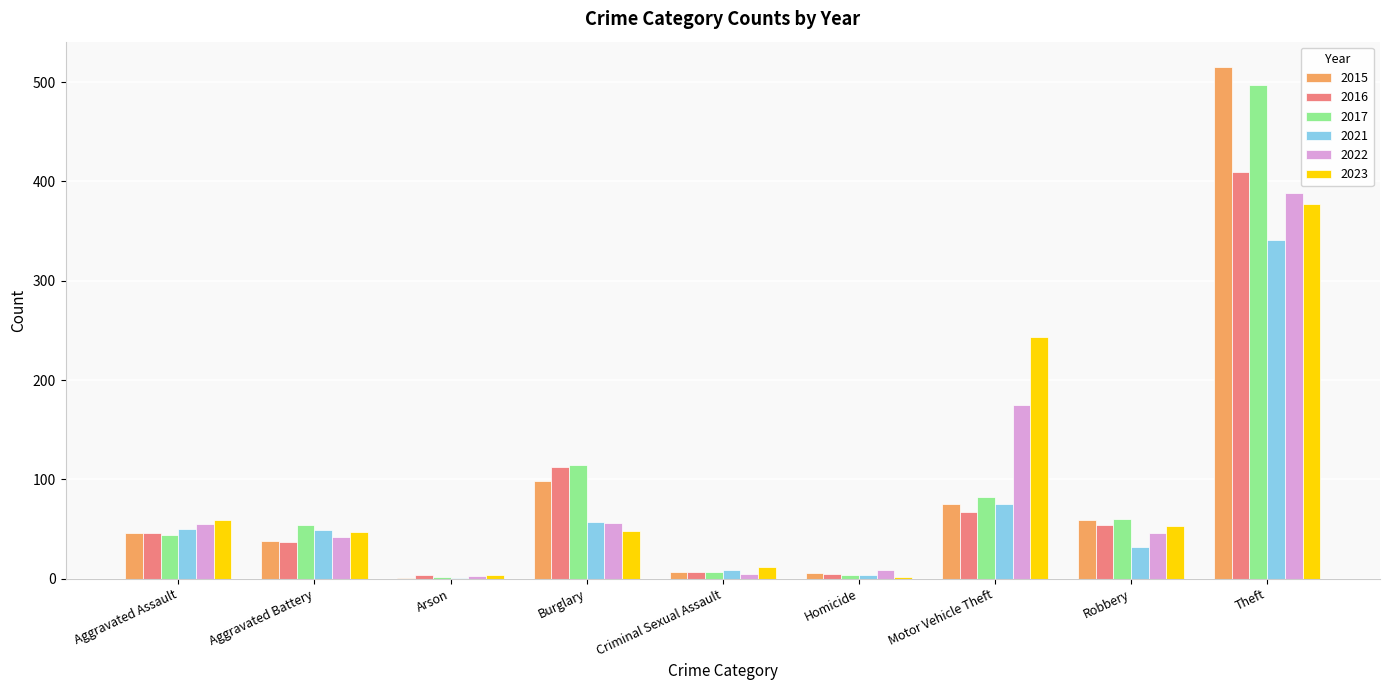

Are the bars grouped side by side (vs. stacked)?

Yes